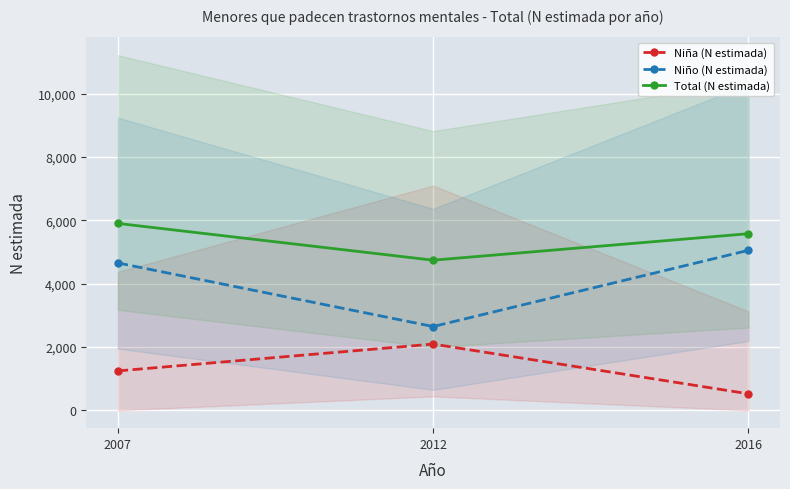

Which series changed the most between 2012 and 2016?

Niño (N estimada)